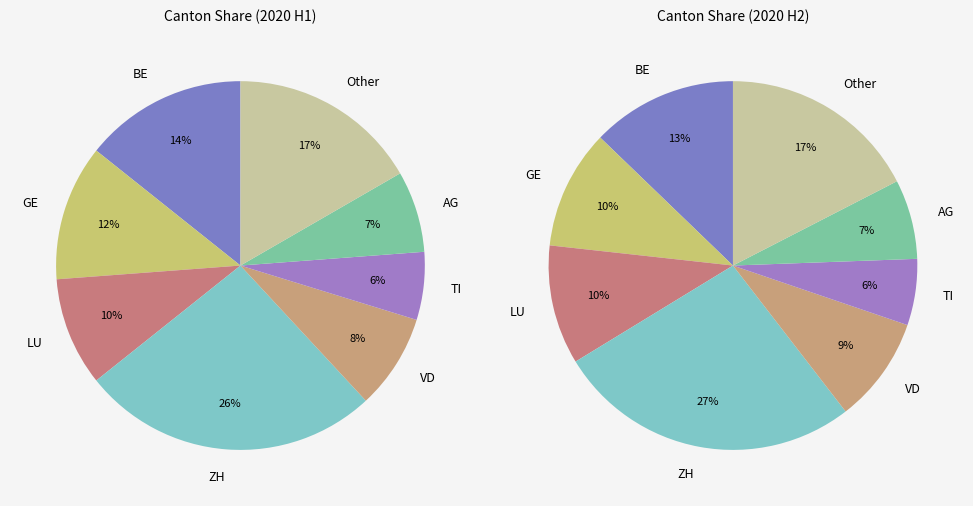

To the nearest percent, what portion does GE represent?

12%